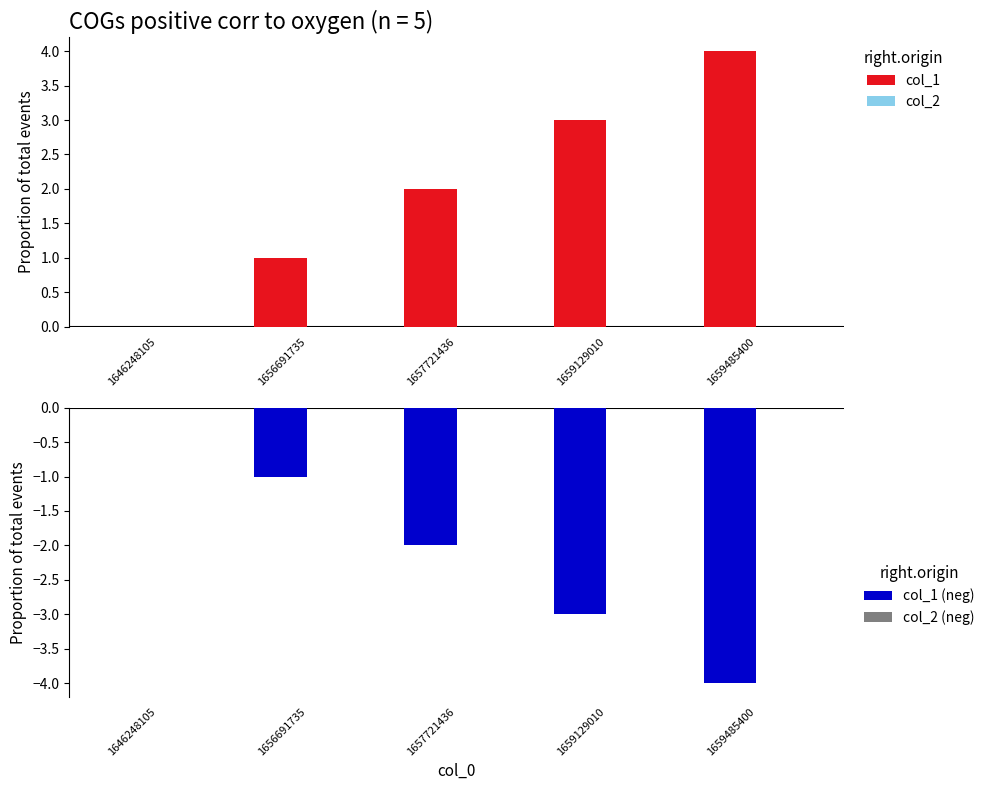

Reading left to right, what are all the values shown in this chart?

col_1: 1646248105=0	1656691735=1	1657721436=2	1659129010=3	1659485400=4
col_2: 1646248105=0	1656691735=0	1657721436=0	1659129010=0	1659485400=0
col_1 (neg): 1646248105=0	1656691735=-1	1657721436=-2	1659129010=-3	1659485400=-4
col_2 (neg): 1646248105=0	1656691735=0	1657721436=0	1659129010=0	1659485400=0